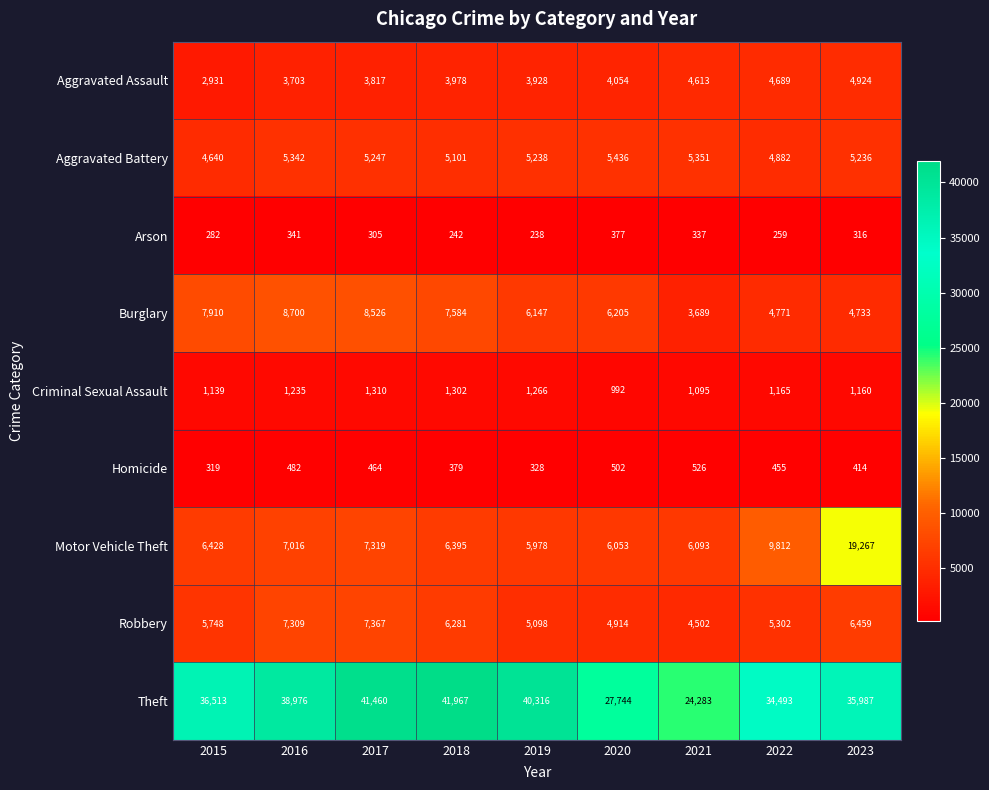

The Motor Vehicle Theft series shows 3471 at 2017. True or false?

False